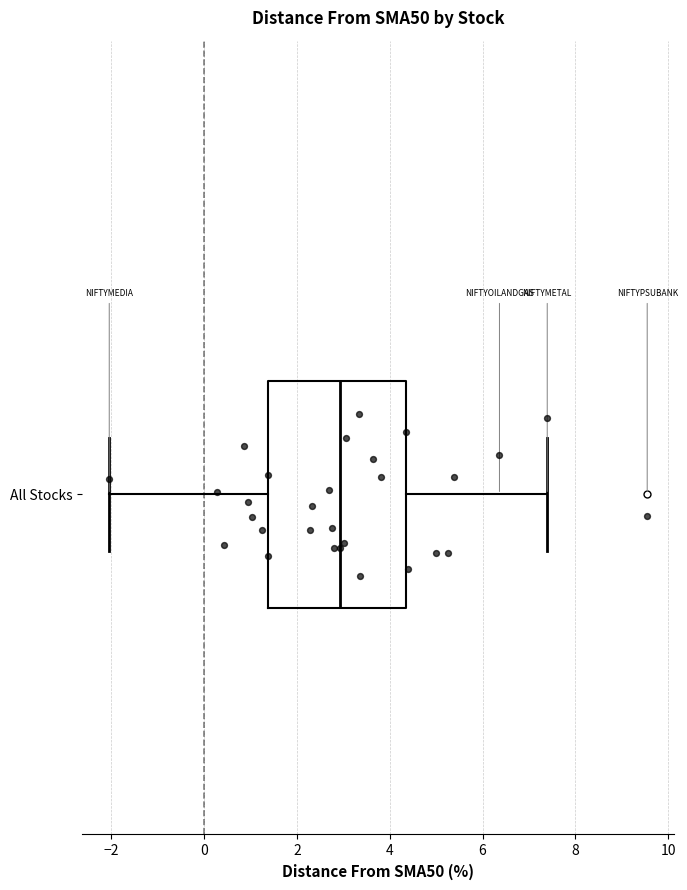

Read this box plot against the x-axis: the position of the median line, the range covered by the box, and the ends of both whiskers. The values are not printed on the chart, so give them approximately, as read against the axis.

median 3.0, box 1.4 to 4.4, whiskers -2.0 to 7.4